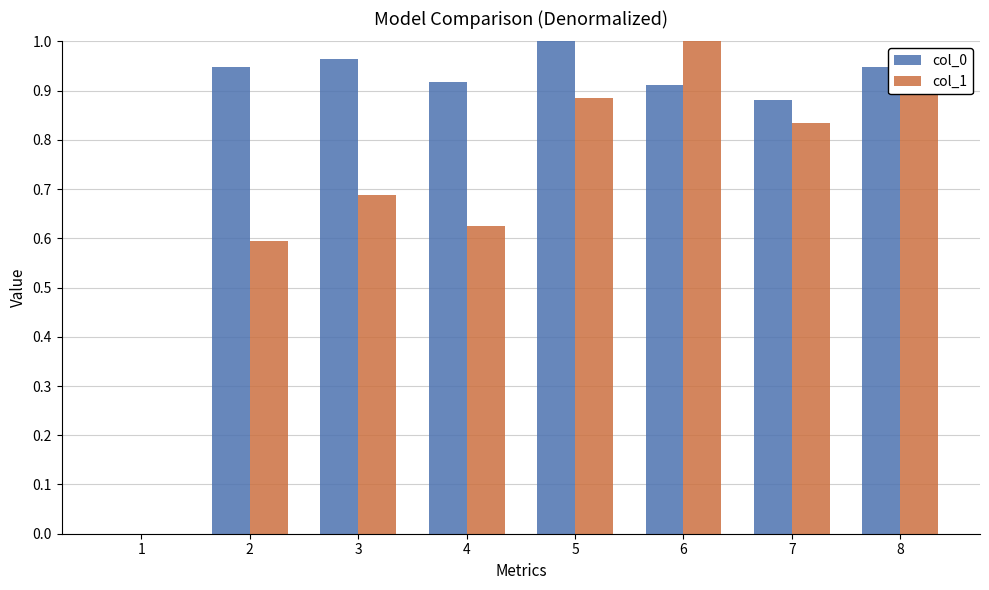

Are the bars grouped side by side (vs. stacked)?

Yes